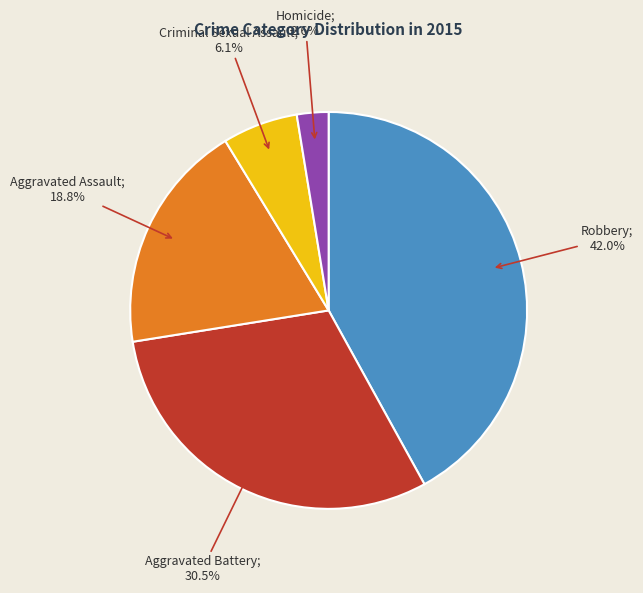

Is there any slice that represents more than half of the pie?

No